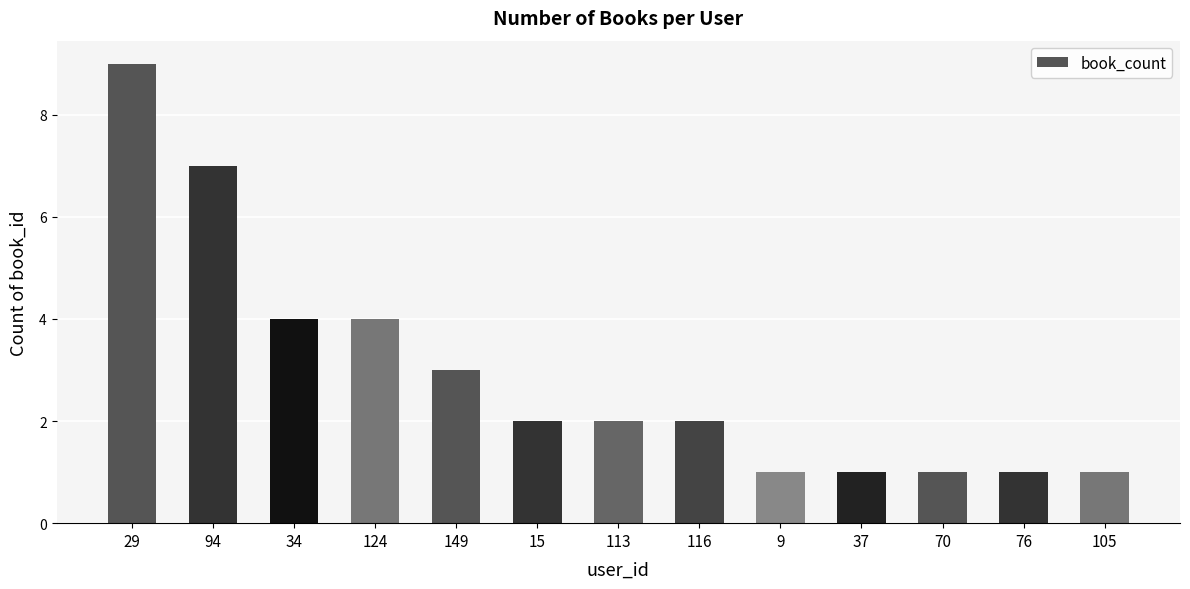

What is the value of the 2nd bar from the left?

7